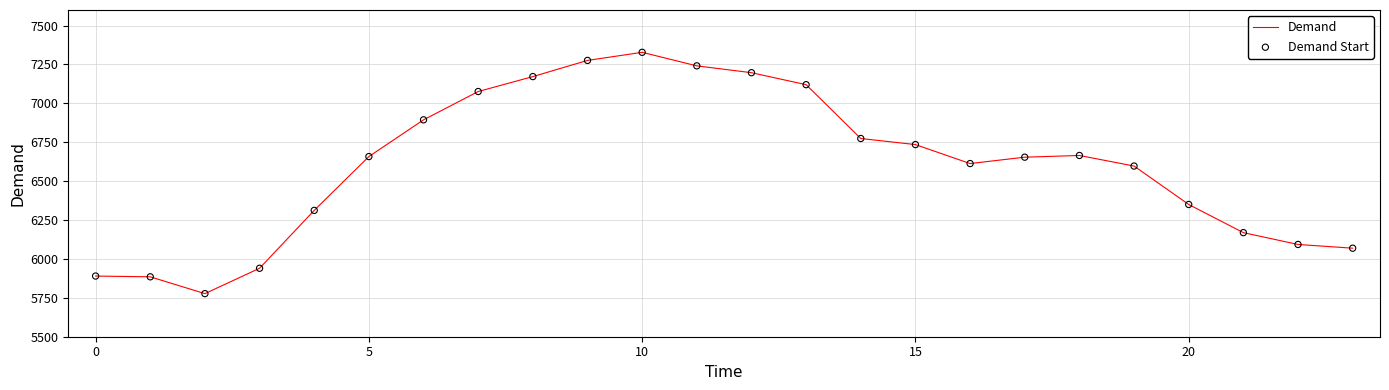

What is the greatest value displayed?

7328